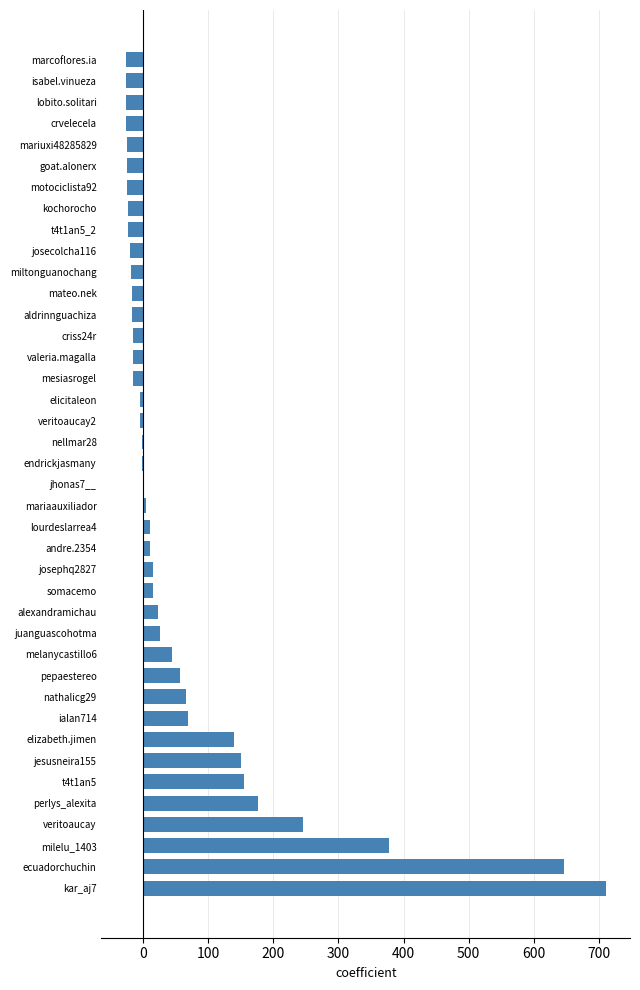

What is the greatest value displayed?

711